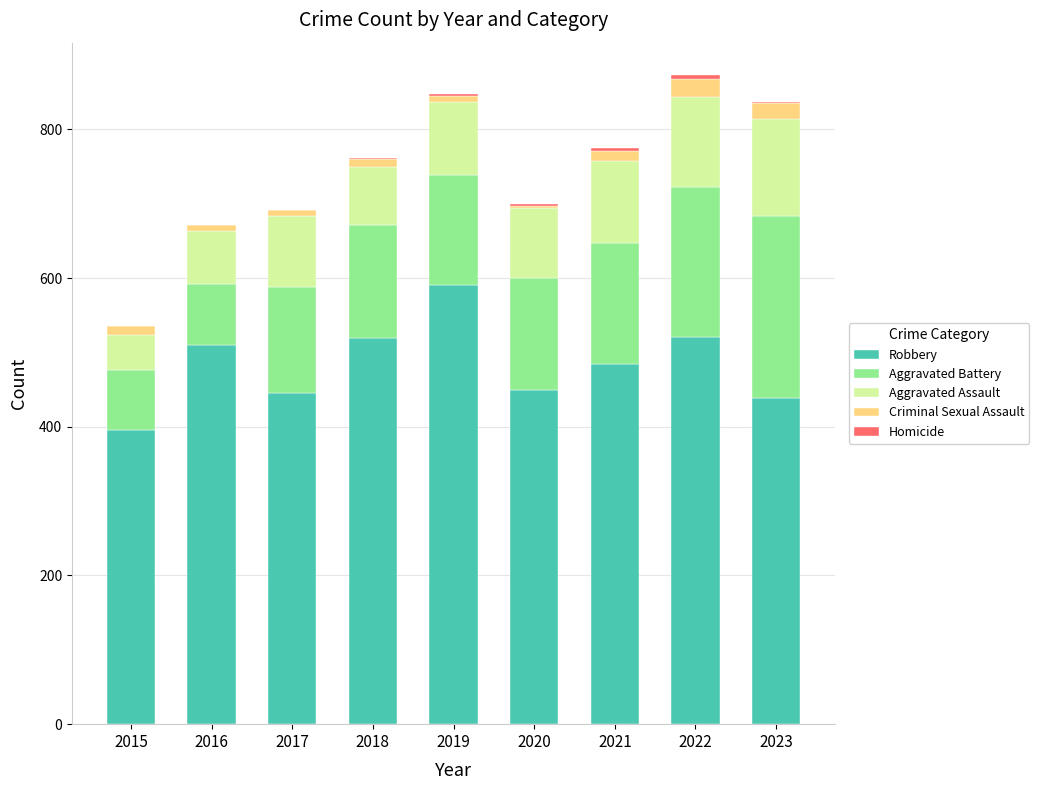

At which label does Robbery reach its peak?

2019